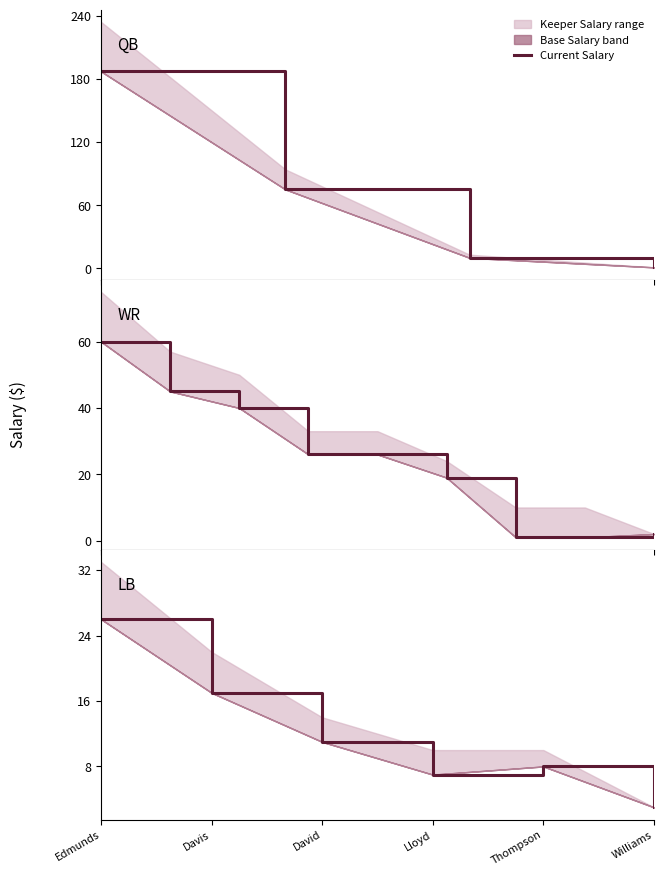

What is the label of the 1st point from the right?

Williams